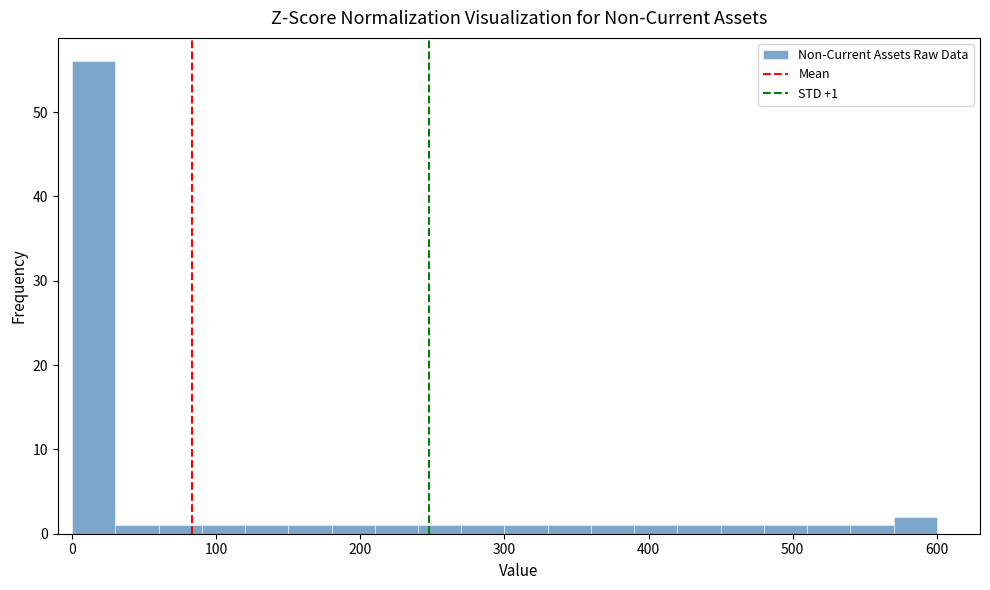

Read against the x-axis, roughly where is the centre of the tallest bar?

20